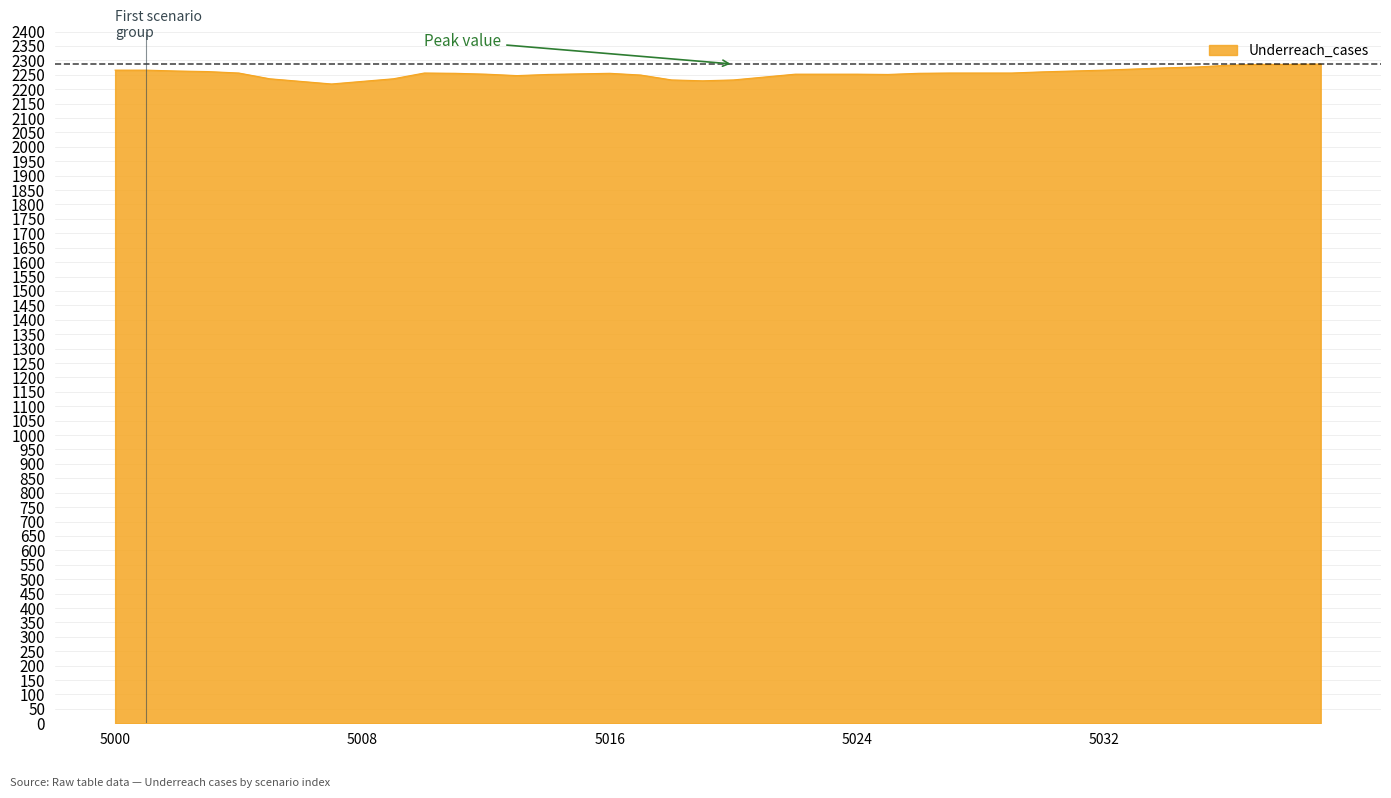

What is the maximum value shown in the chart?

2287